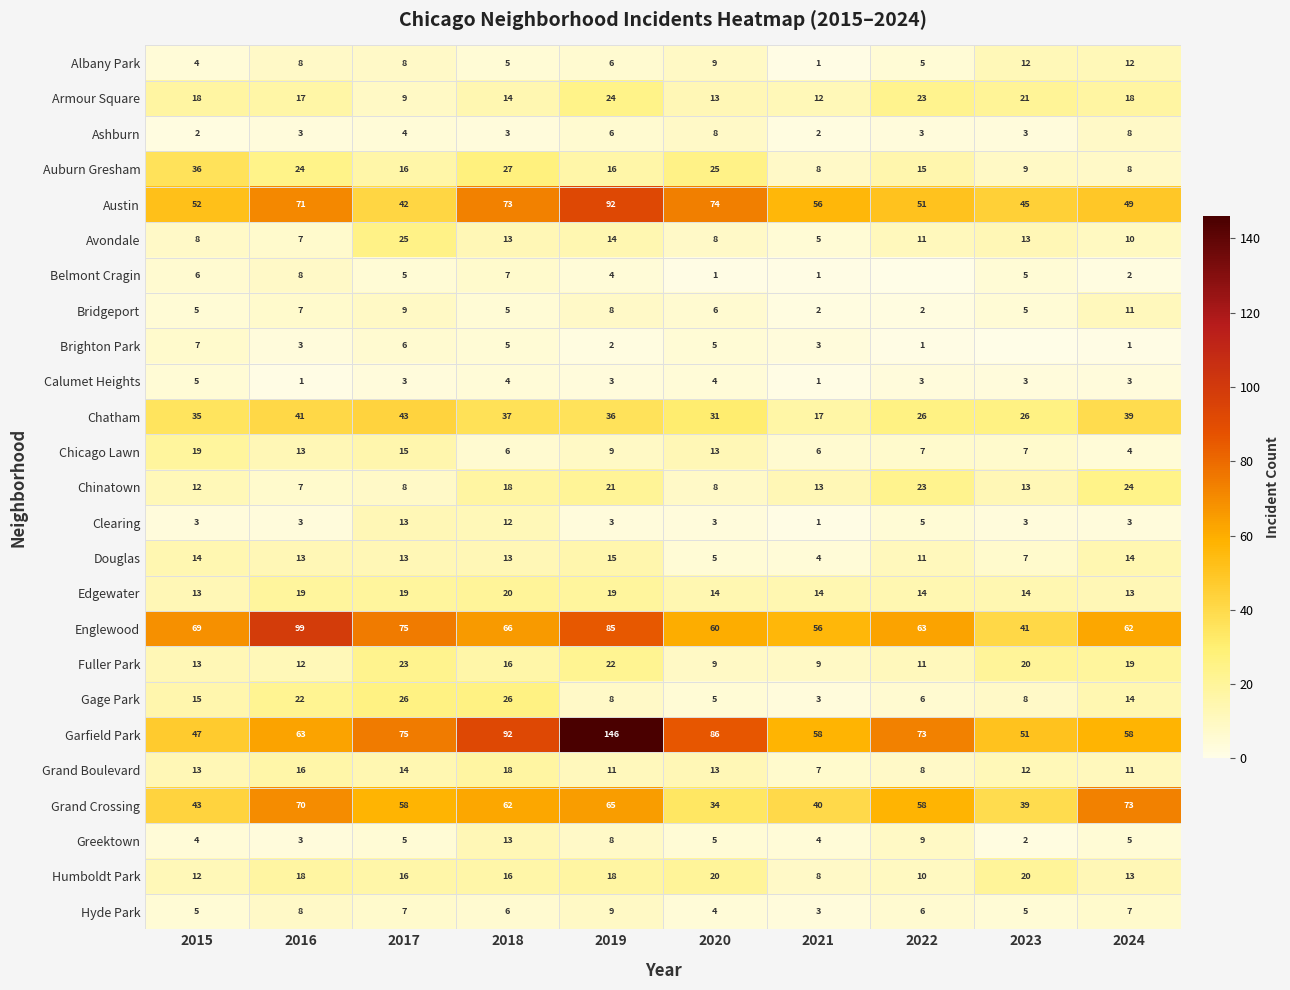

At which label does Chatham first exceed 36?

2016